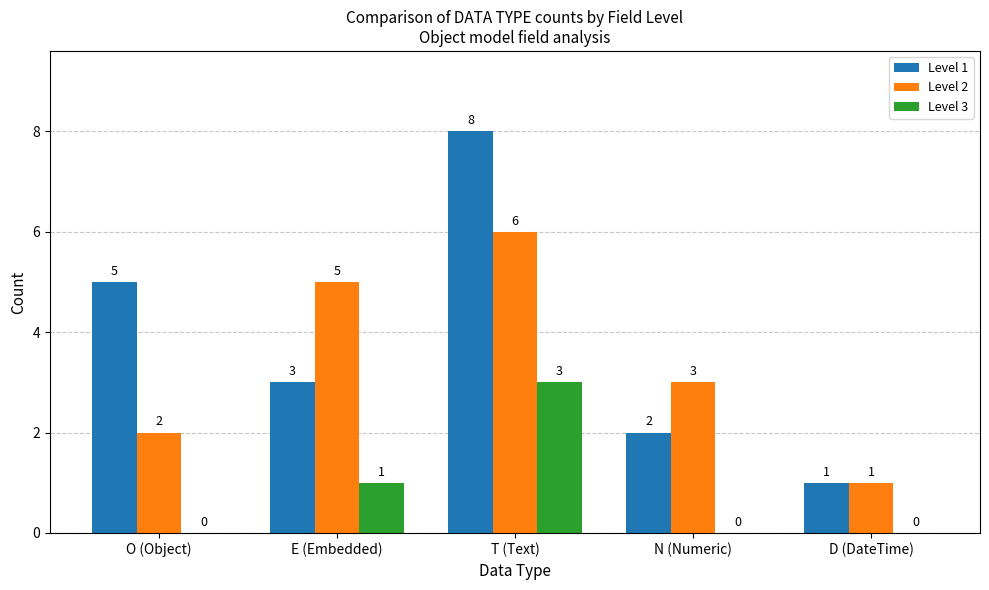

The Level 3 series shows 0 at D (DateTime). True or false?

True